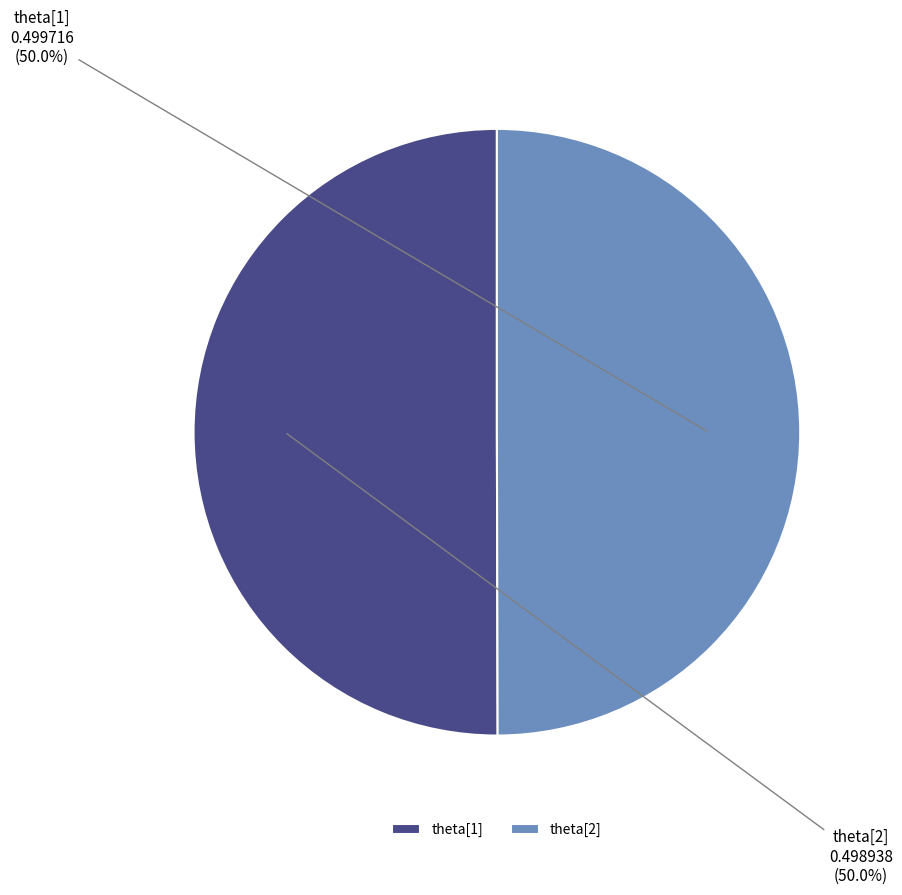

What is the total percentage of theta[2] and theta[1]?

100.0%